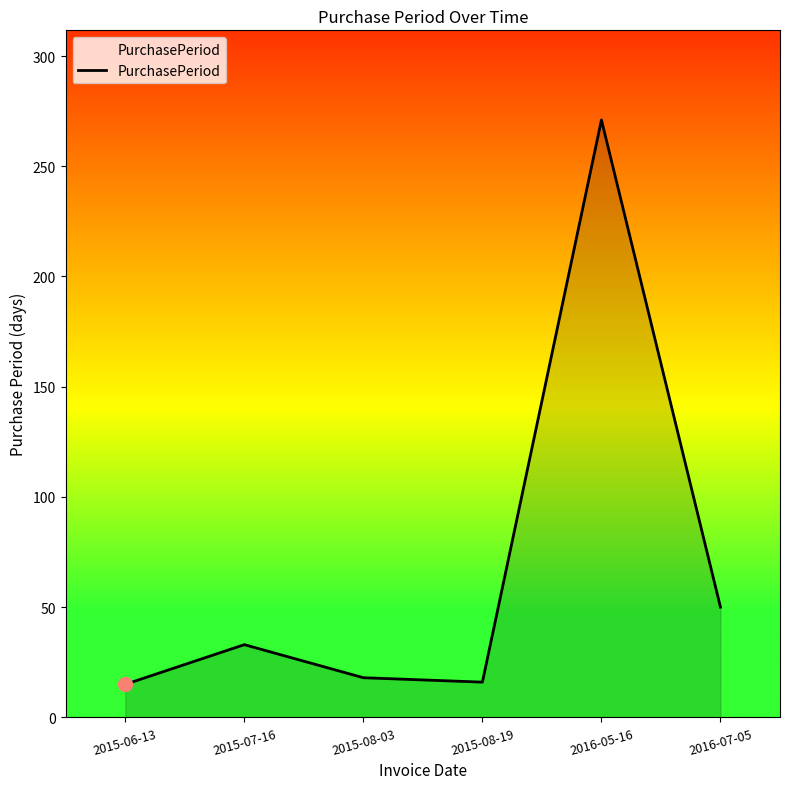

At which category does the data reach its first local peak?

2015-07-16